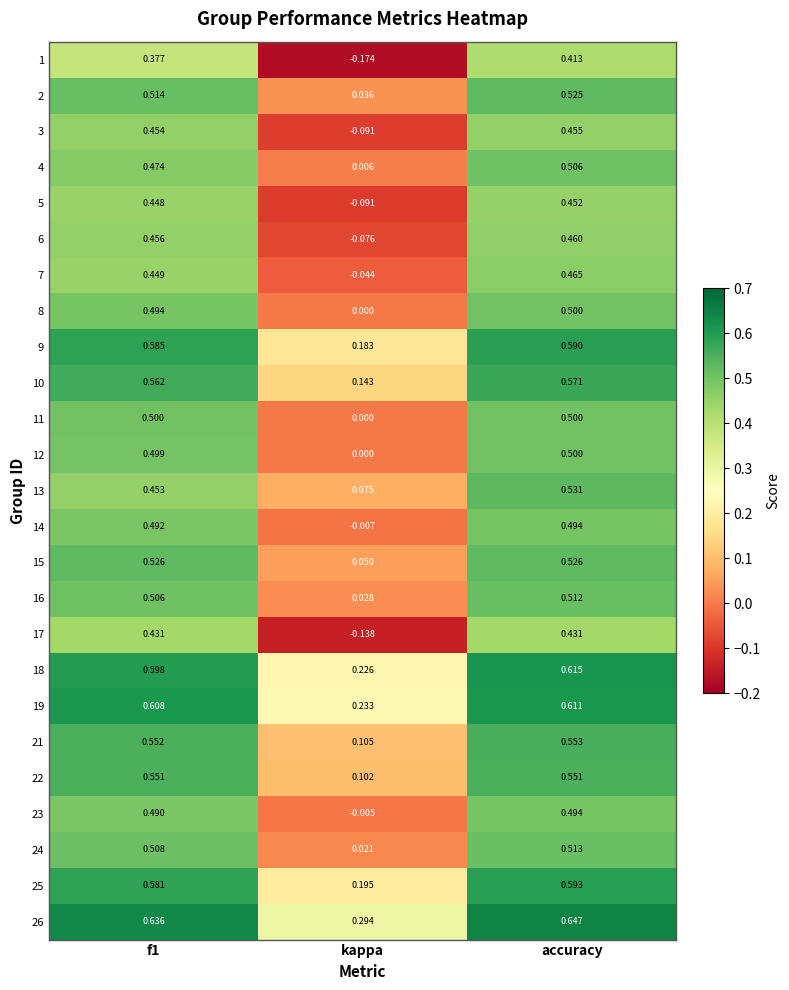

At which category is the sum across all series the highest?

accuracy